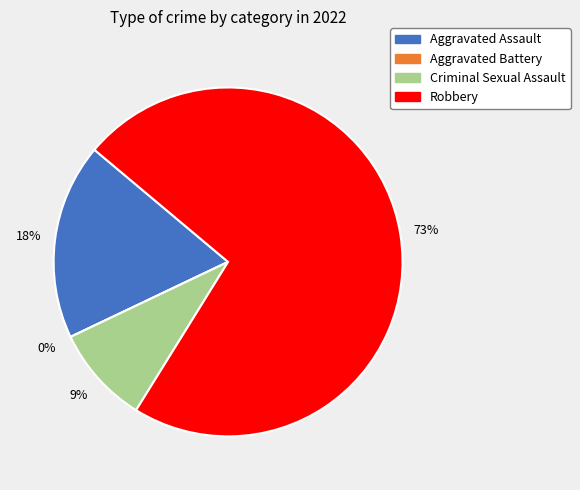

True or false: Robbery accounts for 64% of the total.

False